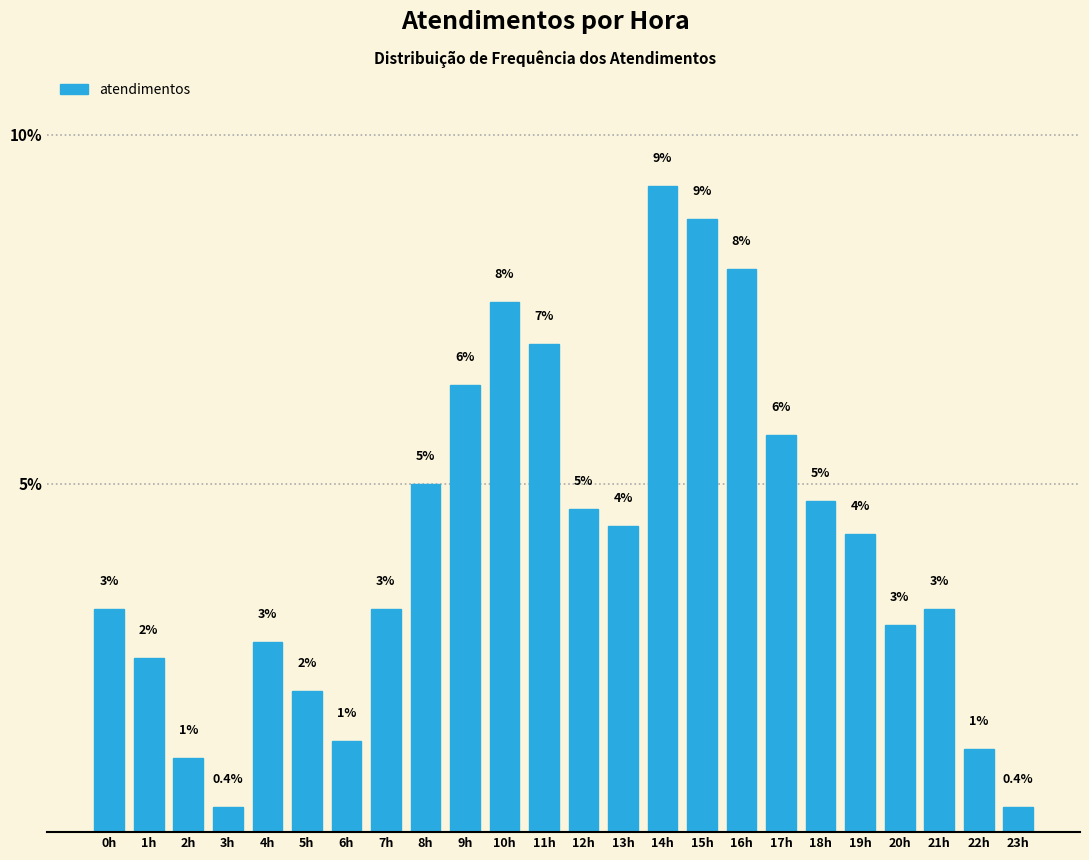

What is the minimum value shown in the chart?

0.4